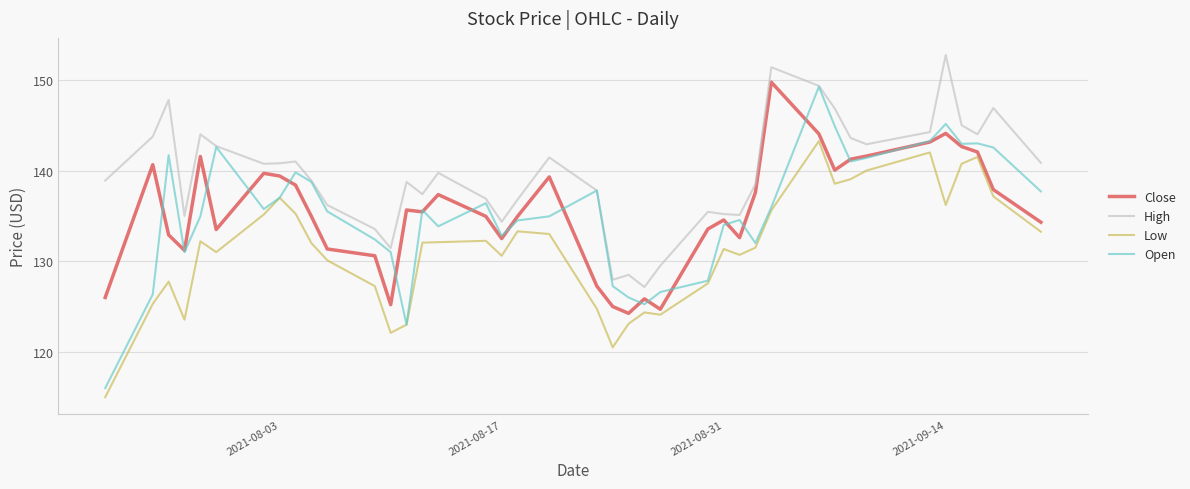

List the series in order of their peak value, highest first.

High, Close, Open, Low